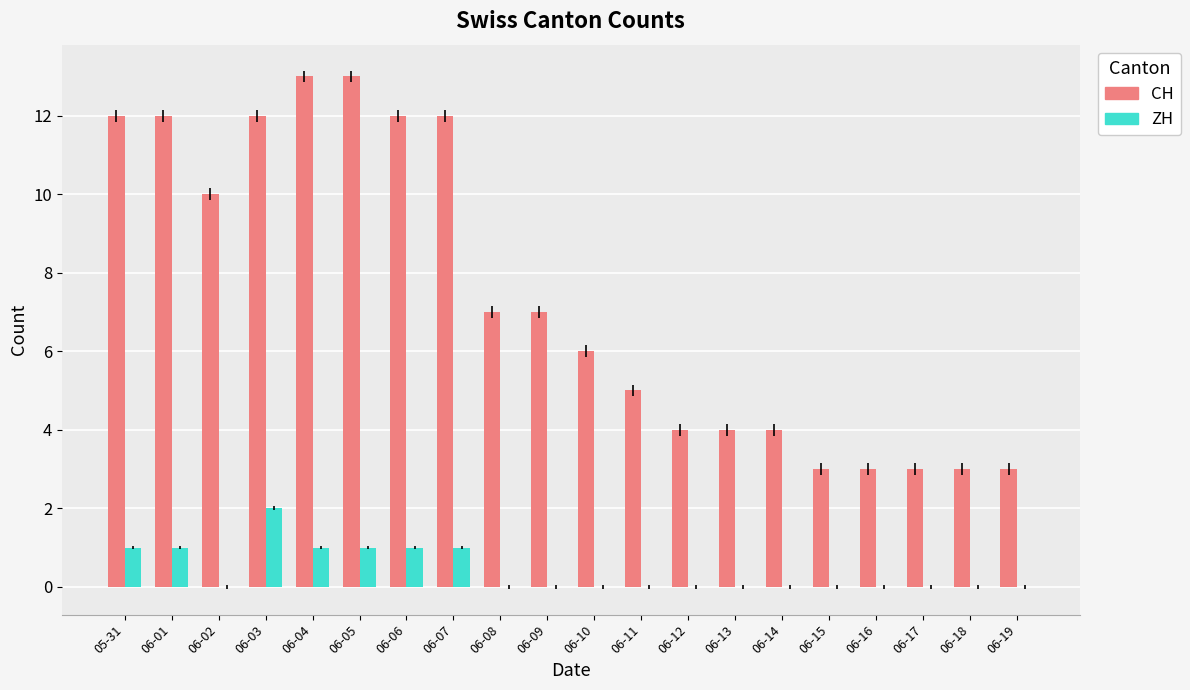

Which series changed the most between 06-04 and 06-14?

CH